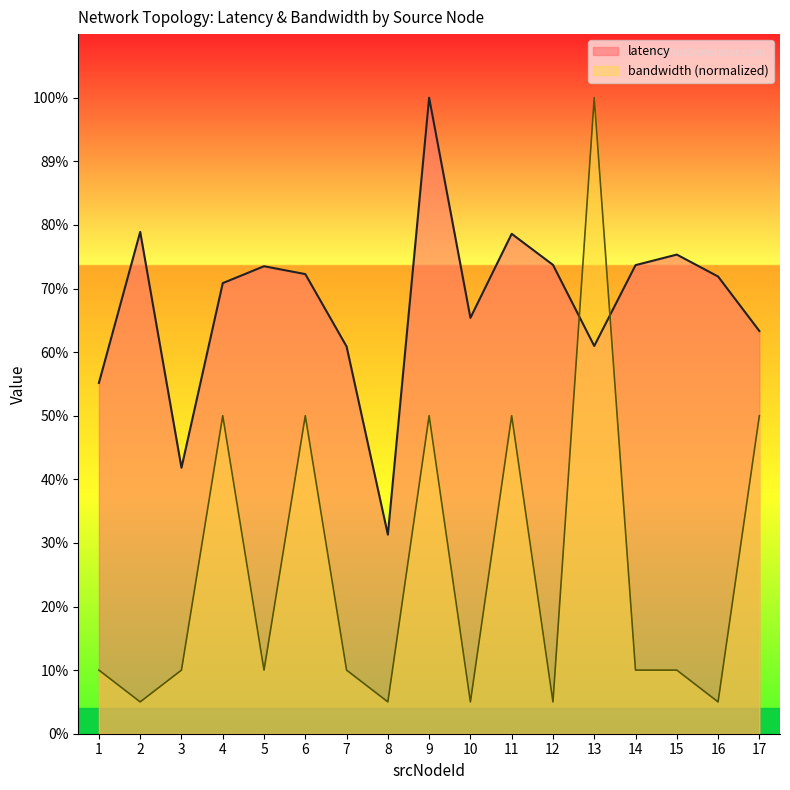

Where is bandwidth nearest to the value 161?

4